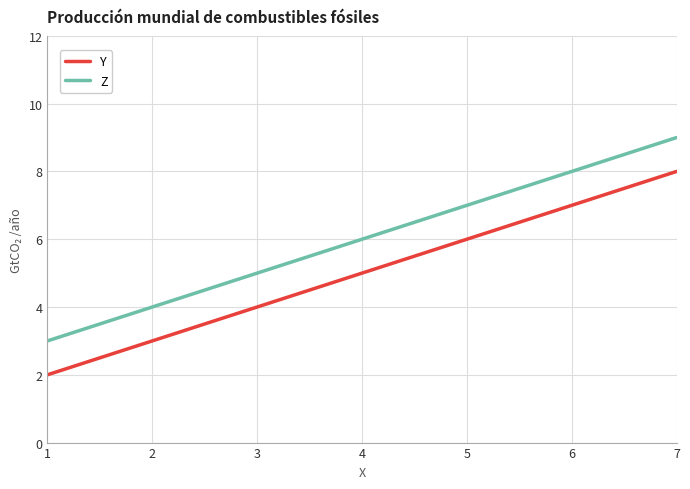

Is it true that Y equals 5 at 4?

True